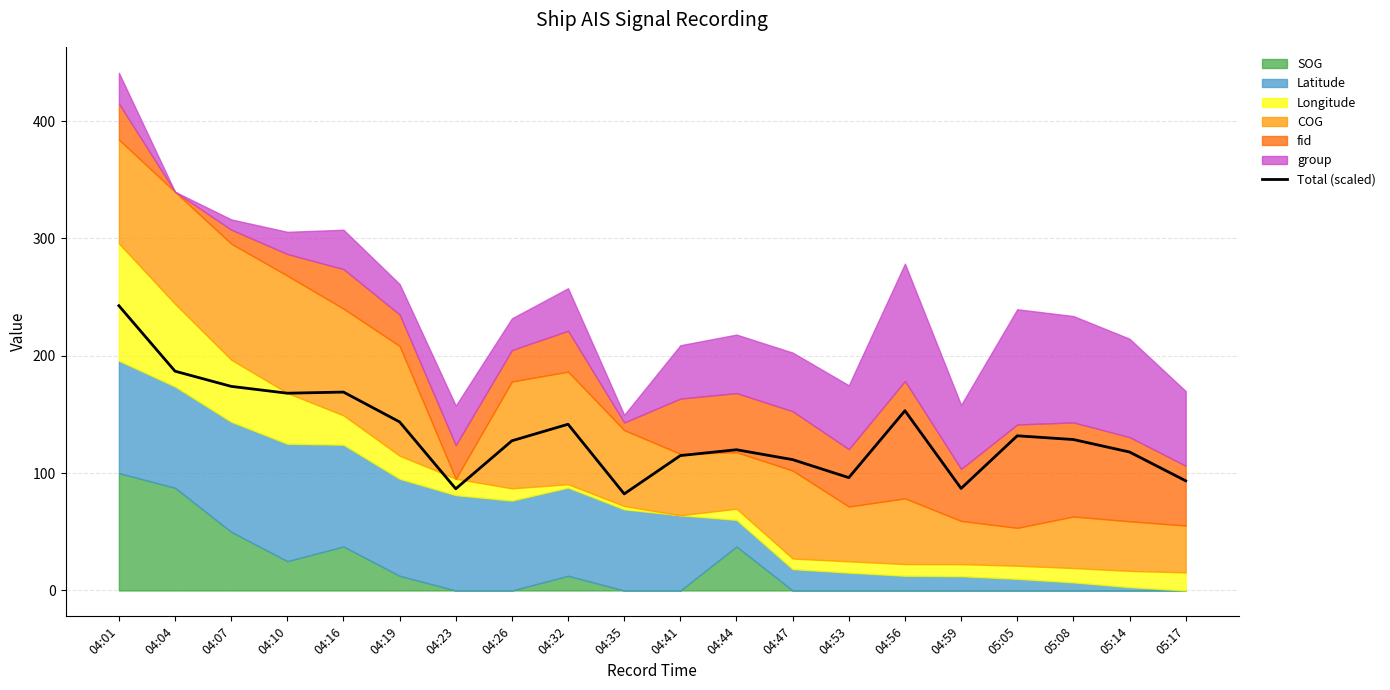

What is the label of the 20th point from the right?

04:01